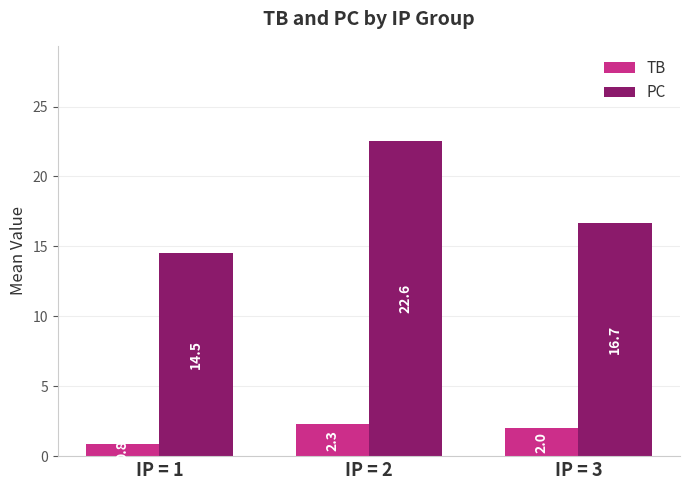

At which label does TB reach its peak?

IP = 2